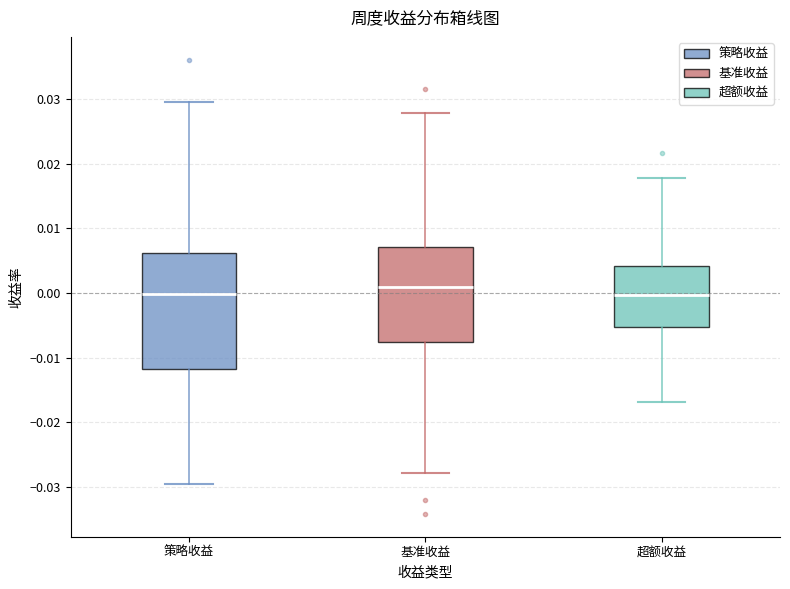

Which box is the tallest, from its lower edge to its upper edge?

策略收益